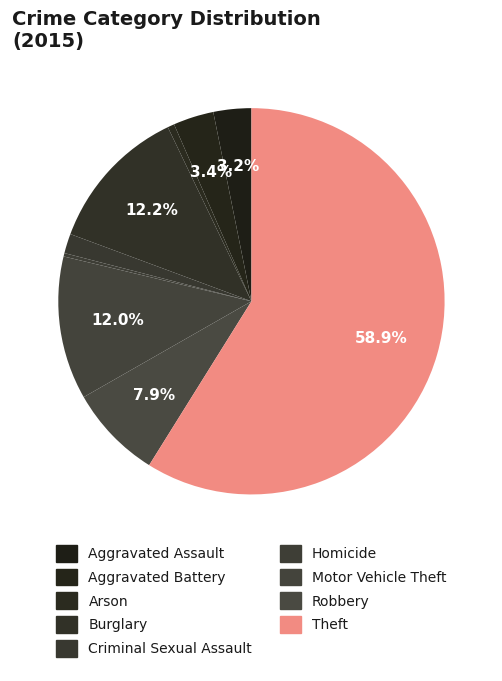

True or false: Robbery accounts for 8% of the total.

True